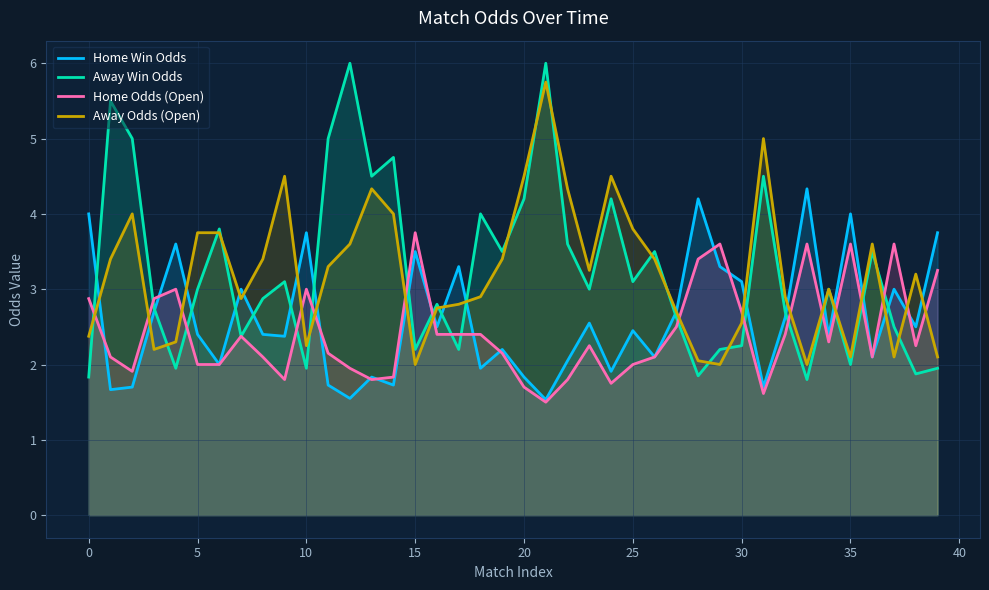

Which series has the largest total across all categories?

Away Win Odds